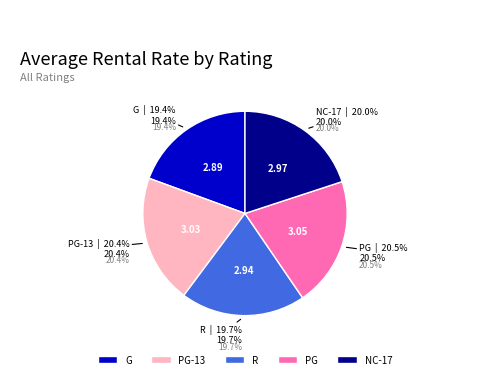

Does PG represent more than half of the total?

No